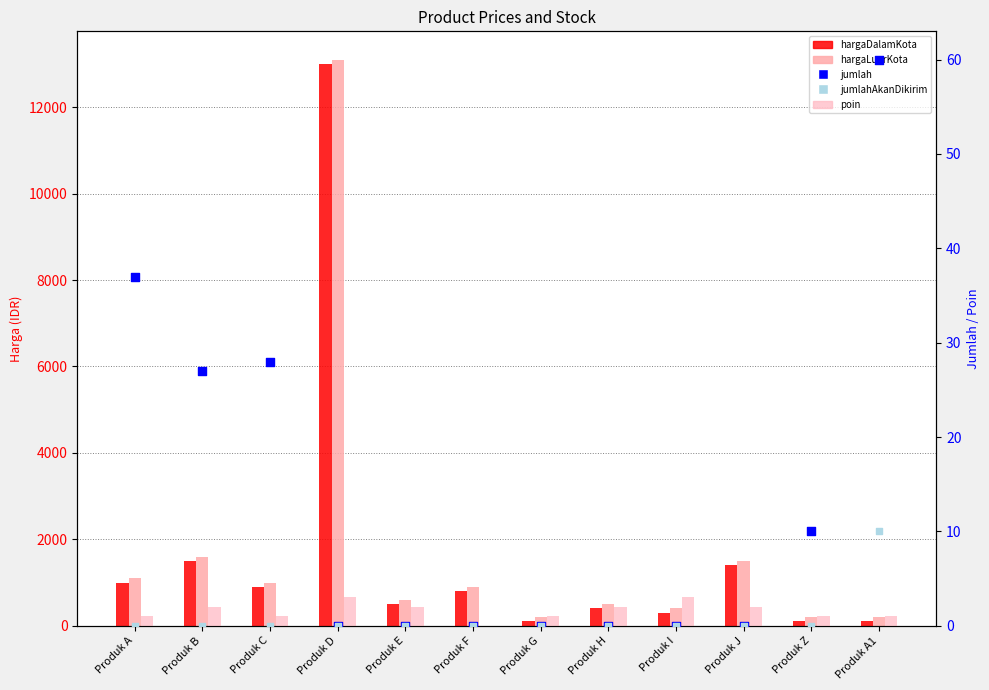

Which series contains the highest Y value?

hargaLuarKota